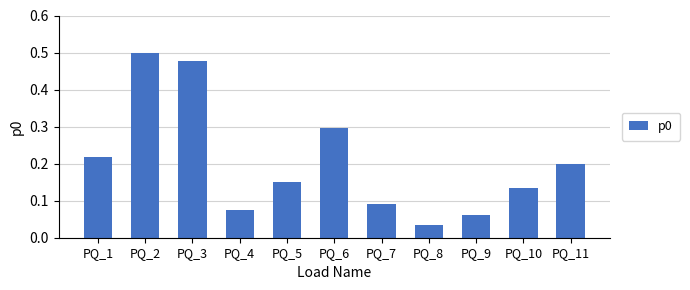

What is the sum of all values?

2.2